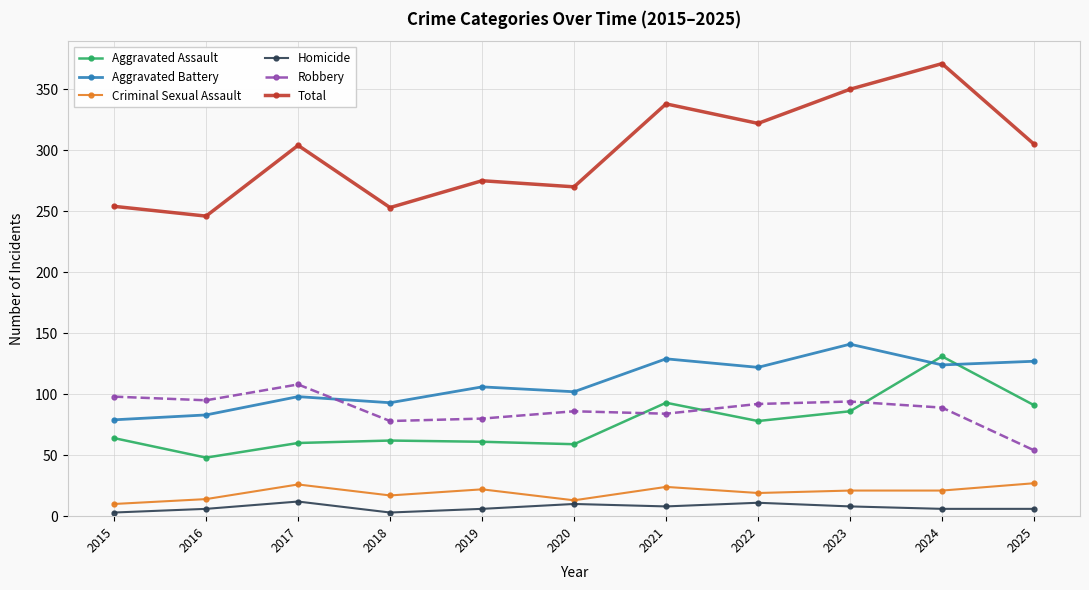

What is the difference between the Robbery values at 2022 and 2025?

38